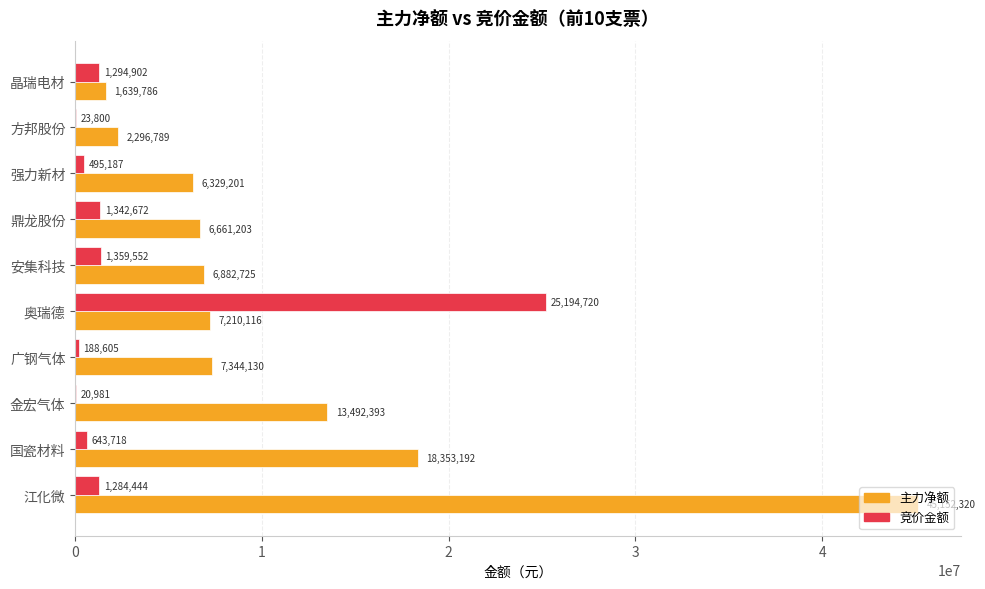

Count the number of categories in the chart.

10